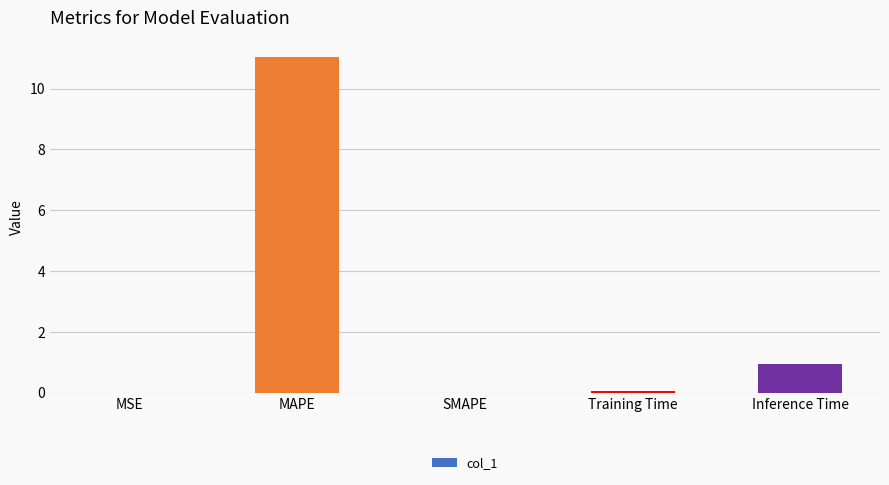

Where is the data nearest to the value 5?

Inference Time